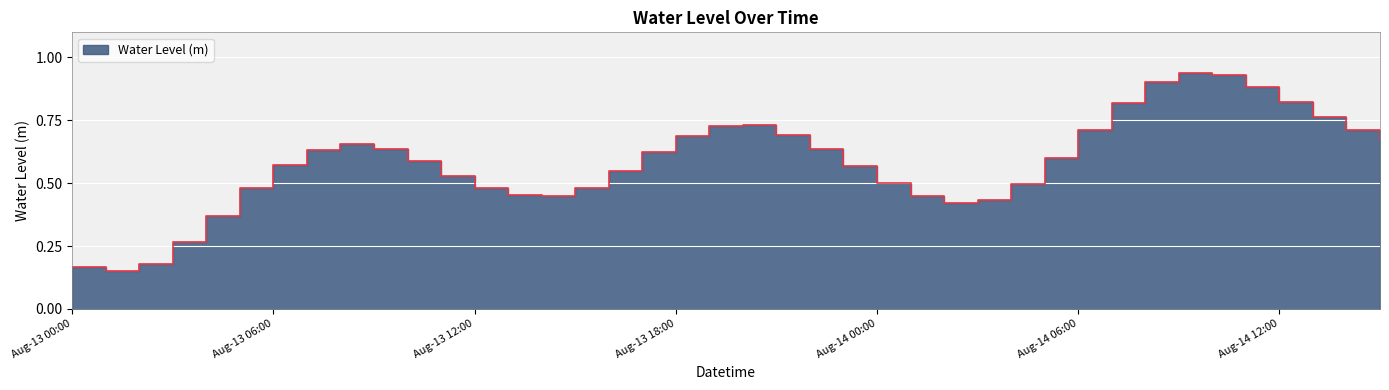

At which category does the chart reach its minimum across all series?

2024-08-13 01:00